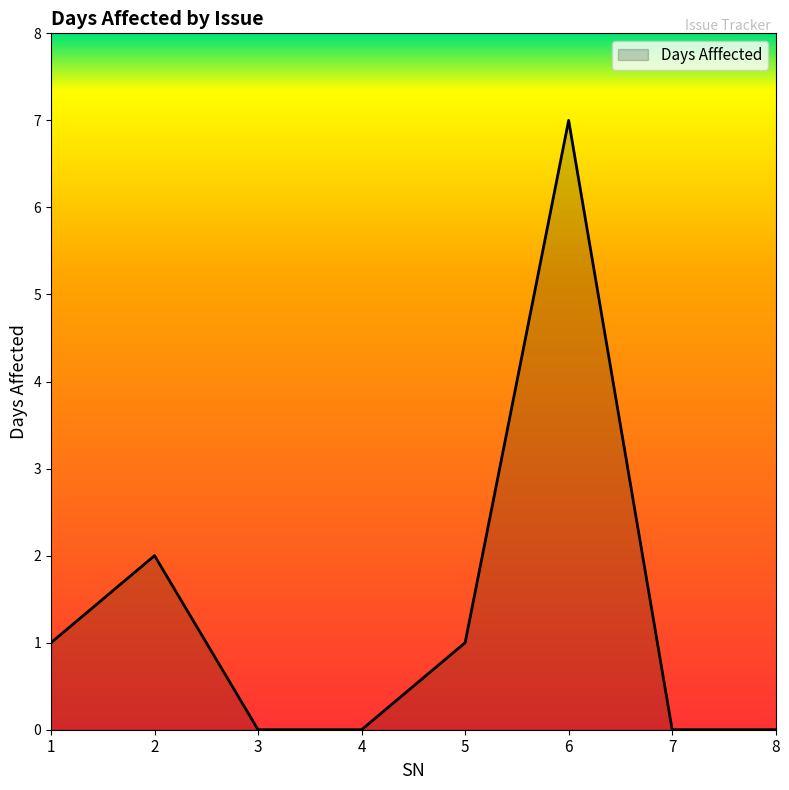

True or false: there are more than 1 points higher than both neighbors.

True